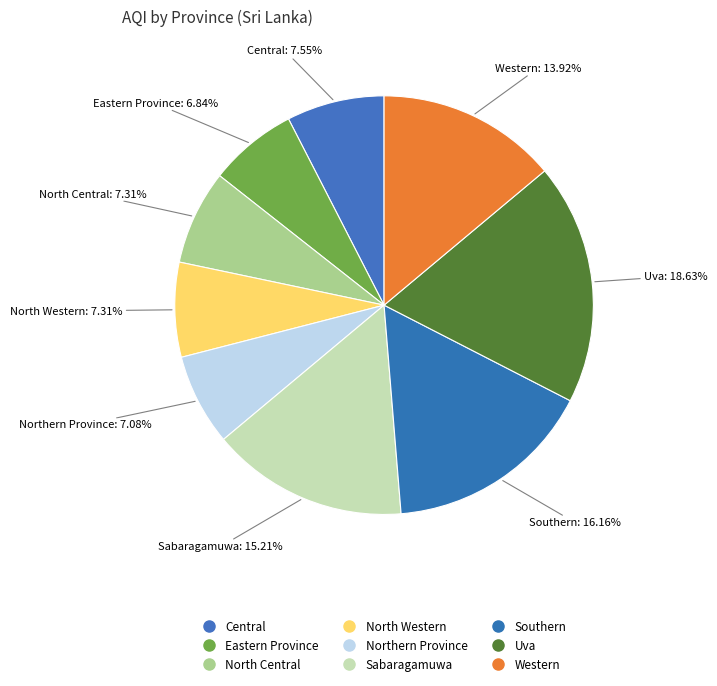

What percentage is the Western slice, to the nearest percent?

14%